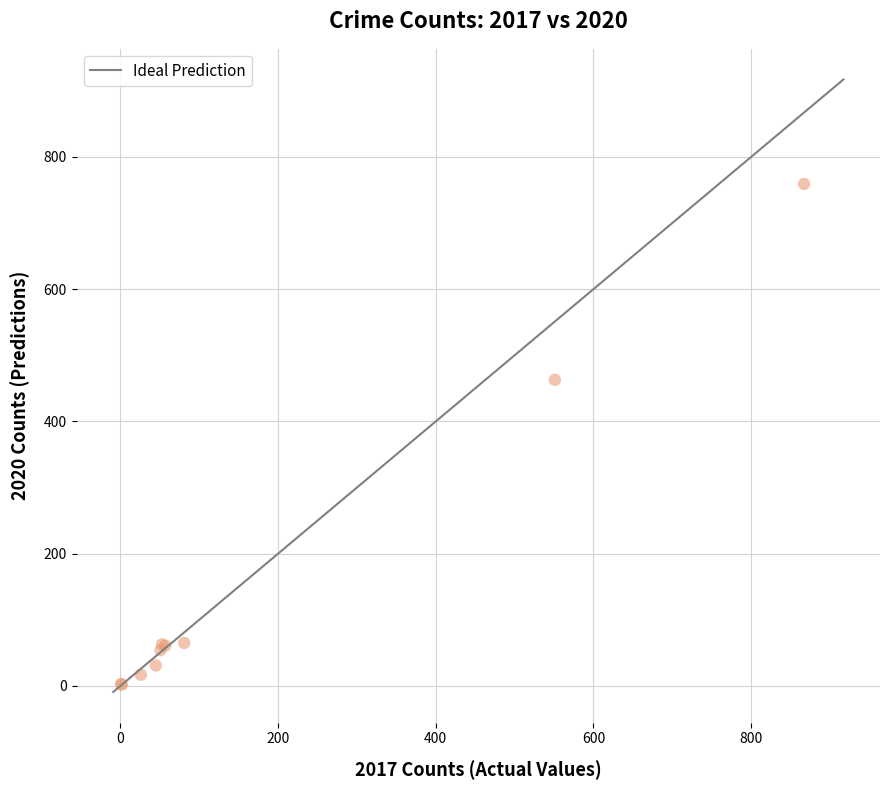

What Y value in the scatter plot is closest to 380?

463